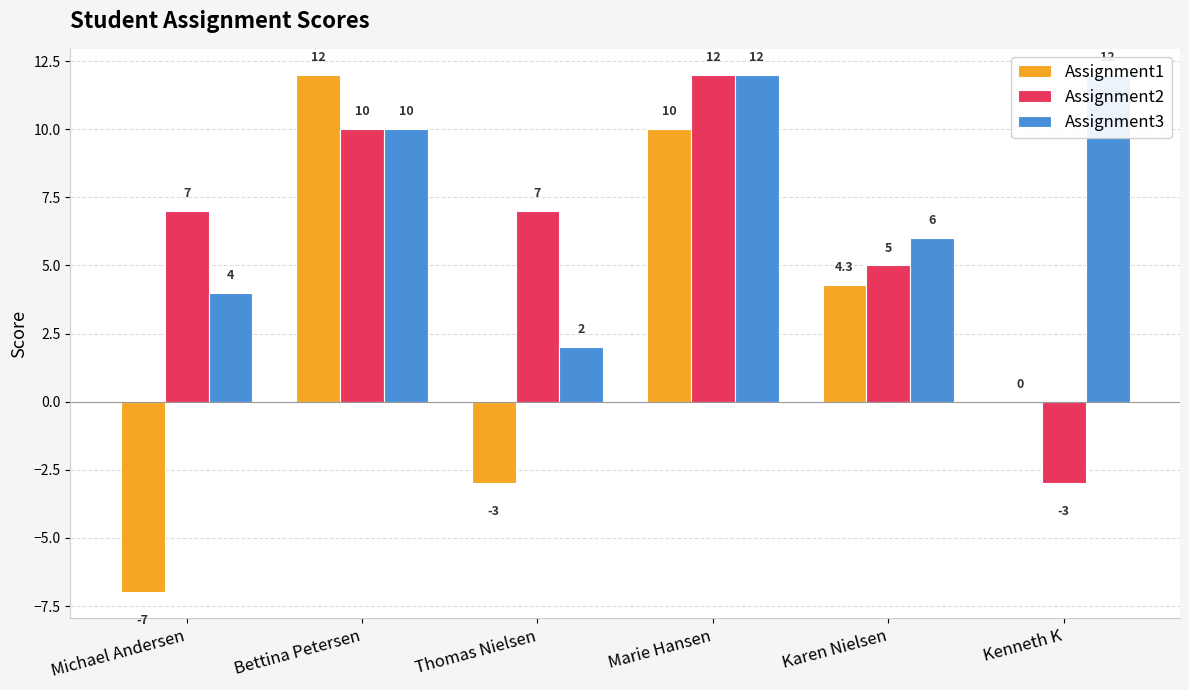

Reading left to right, list all the values displayed in this chart.

Assignment1: -7.0	12.0	-3.0	10.0	4.3	0.0
Assignment2: 7.0	10.0	7.0	12.0	5.0	-3.0
Assignment3: 4.0	10.0	2.0	12.0	6.0	12.0